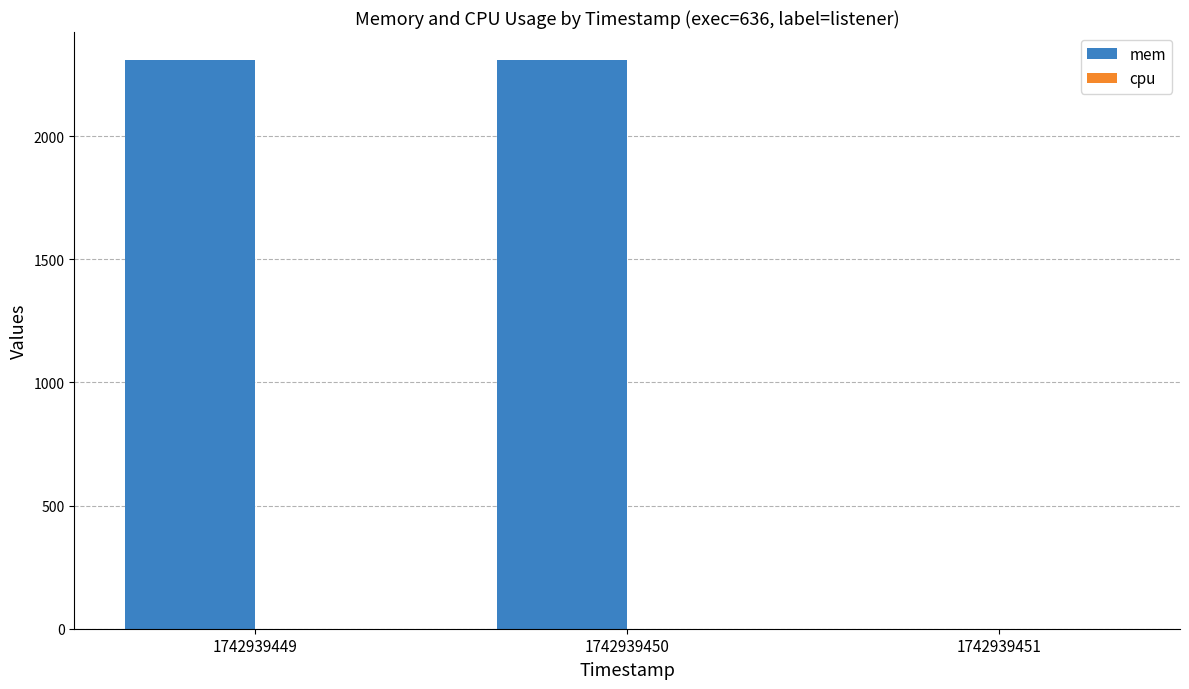

Between 1742939451 and 1742939450, which is larger?

1742939450